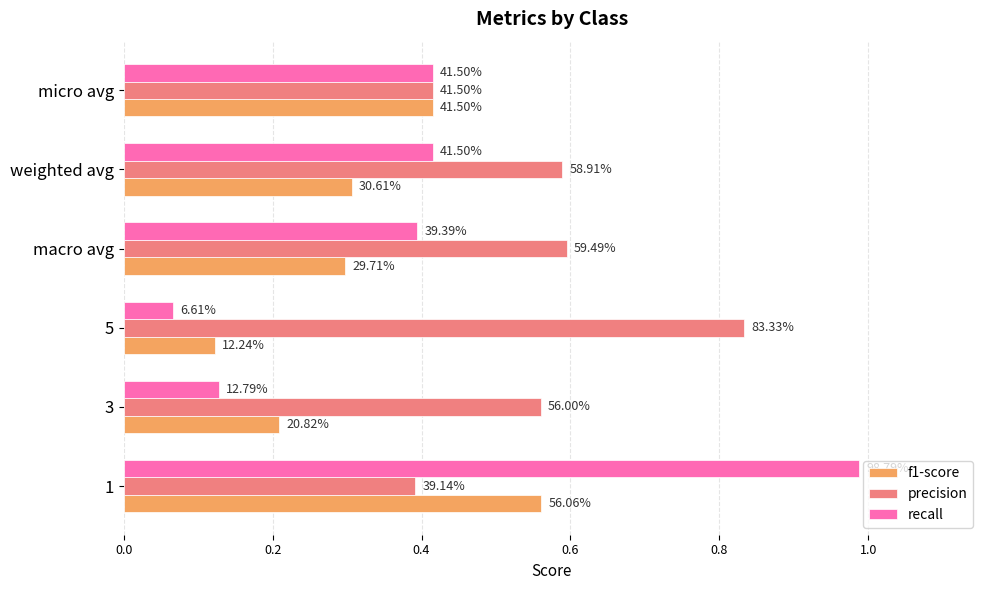

What is the value of the recall bar at the 6th from the left?

0.4